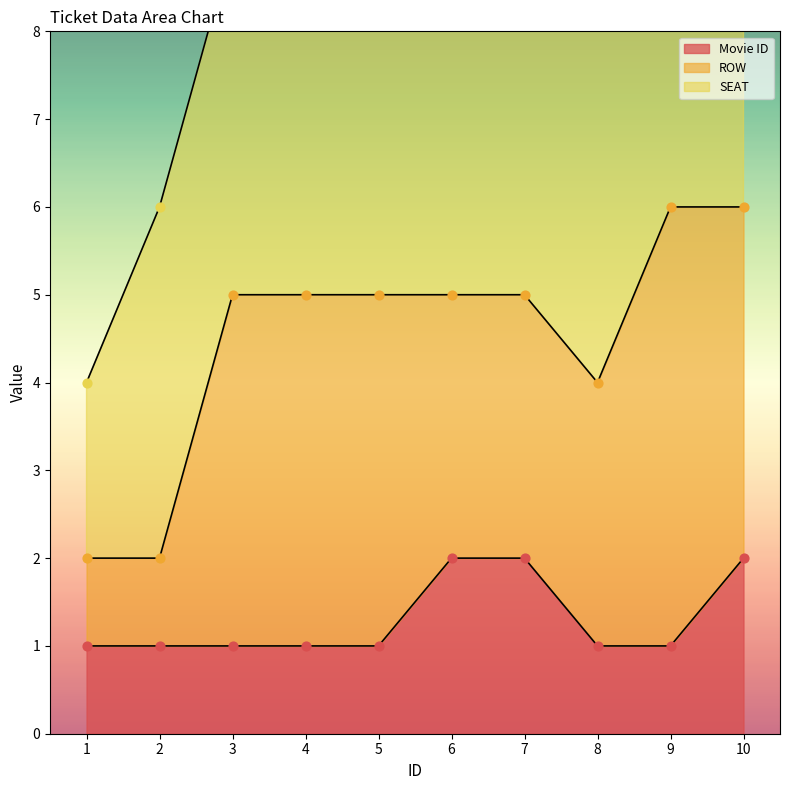

At which category is the sum across all series the highest?

10